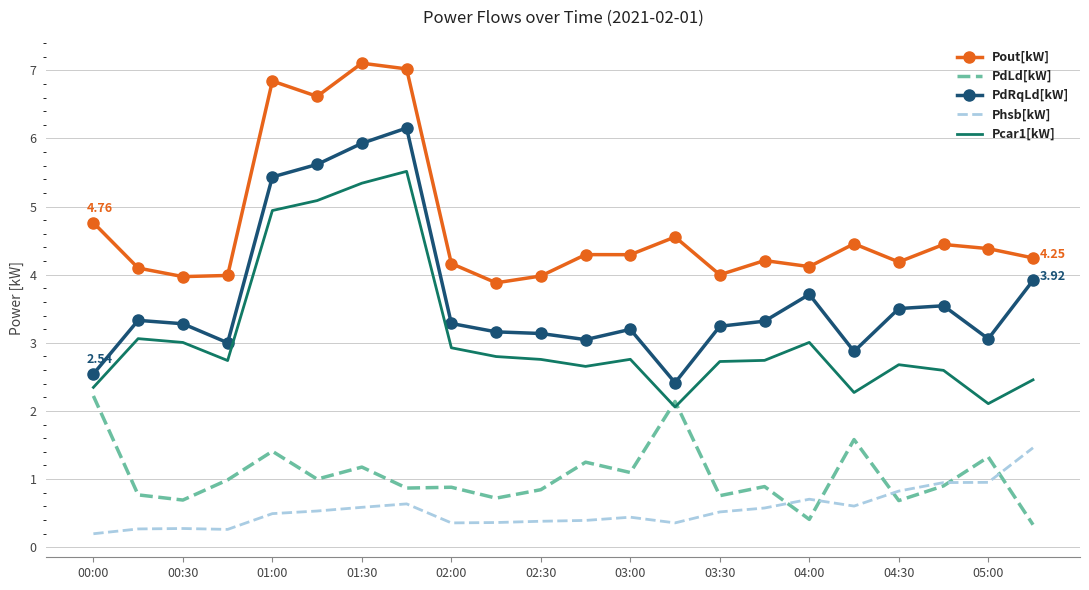

Which series has the largest total across all categories?

Pout[kW]